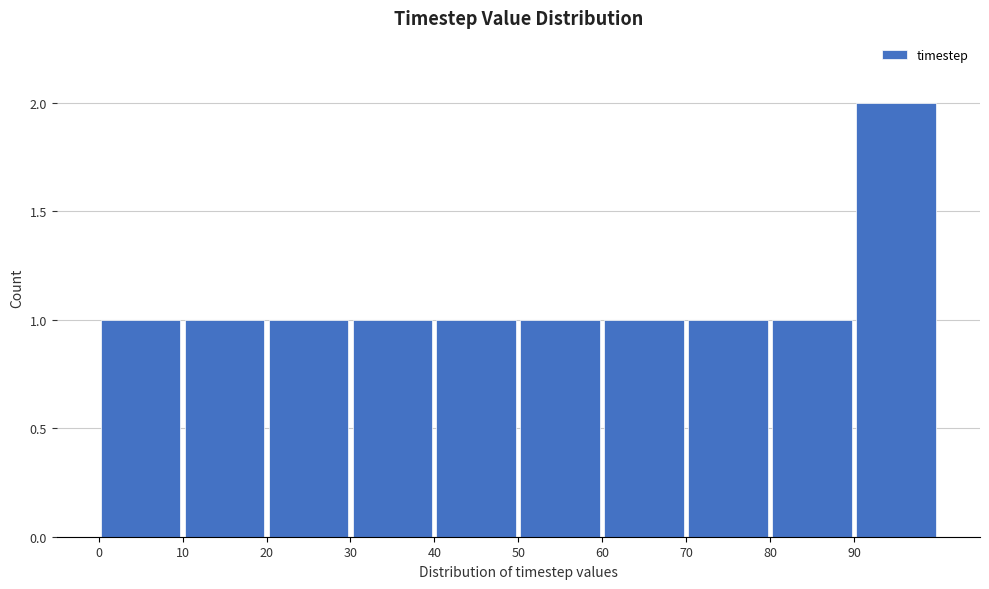

Reading left to right, transcribe this chart: for each bar, give the range it covers on the x-axis and its height. The values are not printed on the chart, so give them approximately, as read against the axis.

0 to 10: 1
10 to 20: 1
20 to 30: 1
30 to 40: 1
40 to 50: 1
50 to 60: 1
60 to 70: 1
70 to 80: 1
80 to 90: 1
90 to 100: 2